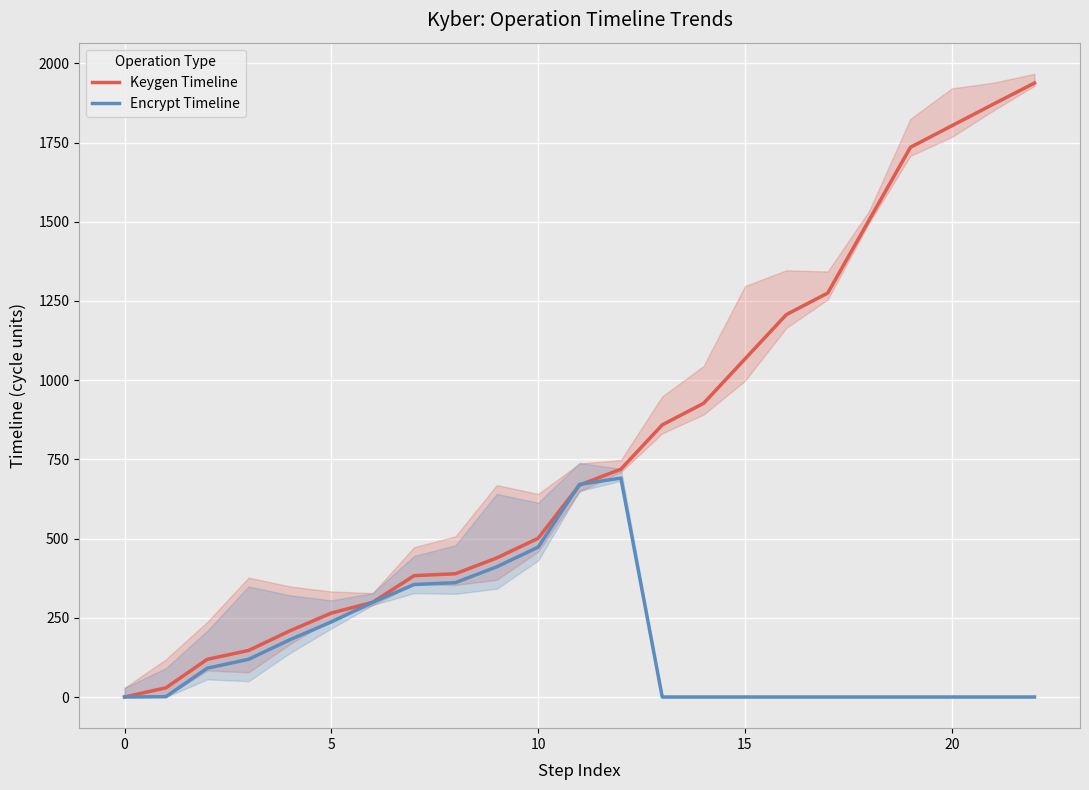

How many series are shown in this chart?

2